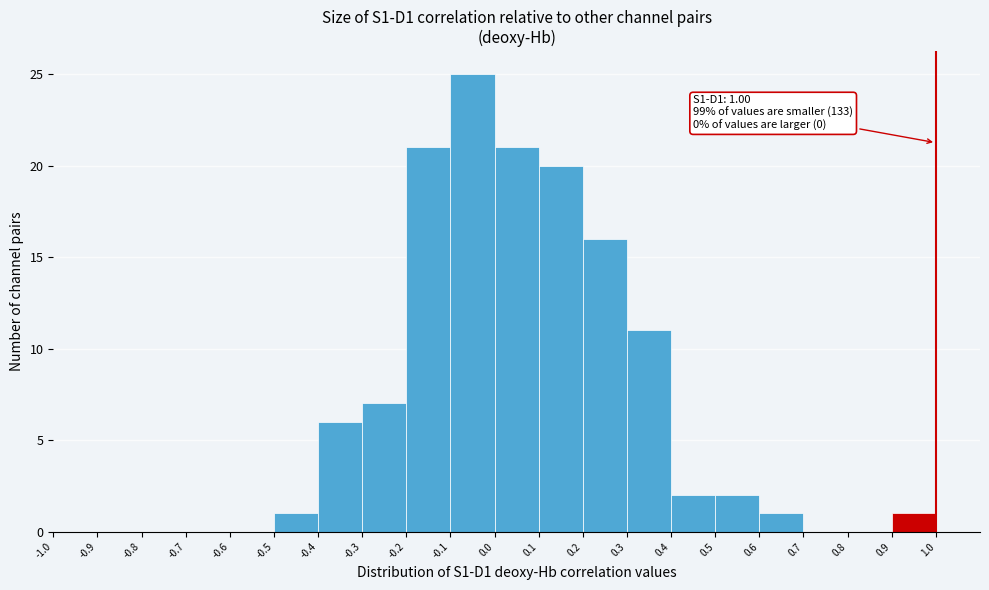

Over which range of the x-axis is the bar tallest?

-0.1 to 0.0